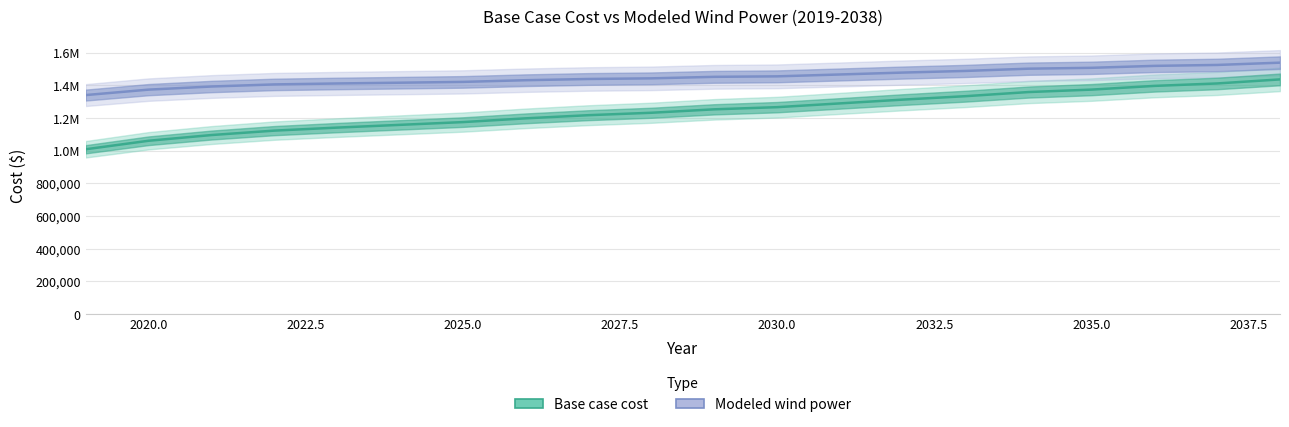

Is it true that Base case cost equals 2296190.8 at 2035.0?

False